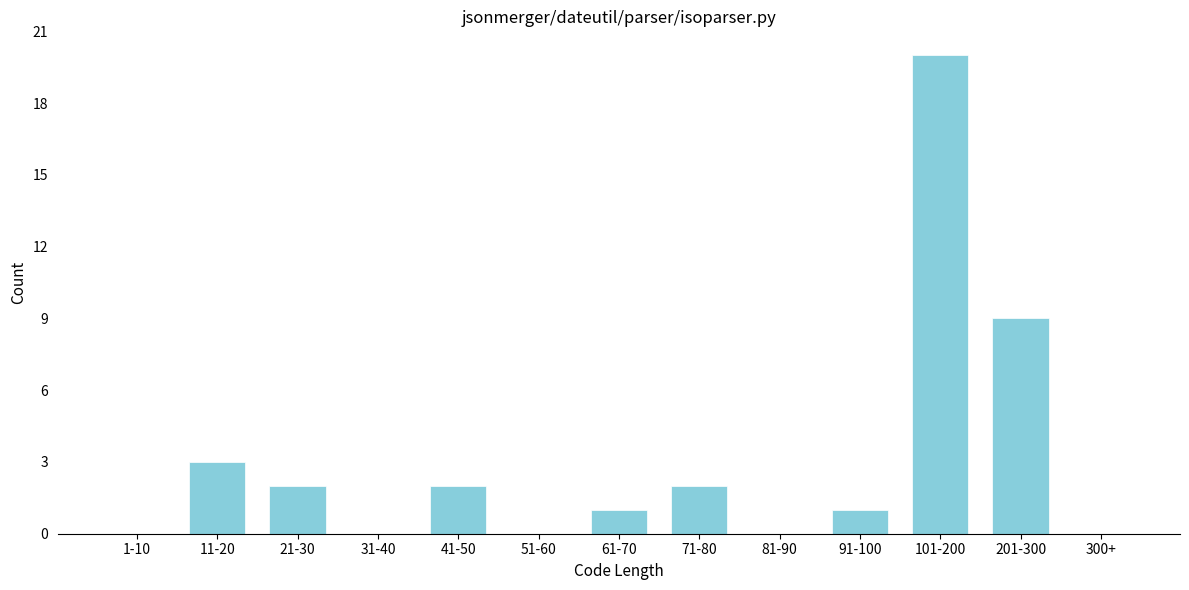

Reading left to right, extract all data points from this chart.

1-10=0	11-20=3	21-30=2	31-40=0	41-50=2	51-60=0	61-70=1	71-80=2	81-90=0	91-100=1	101-200=20	201-300=9	300+=0